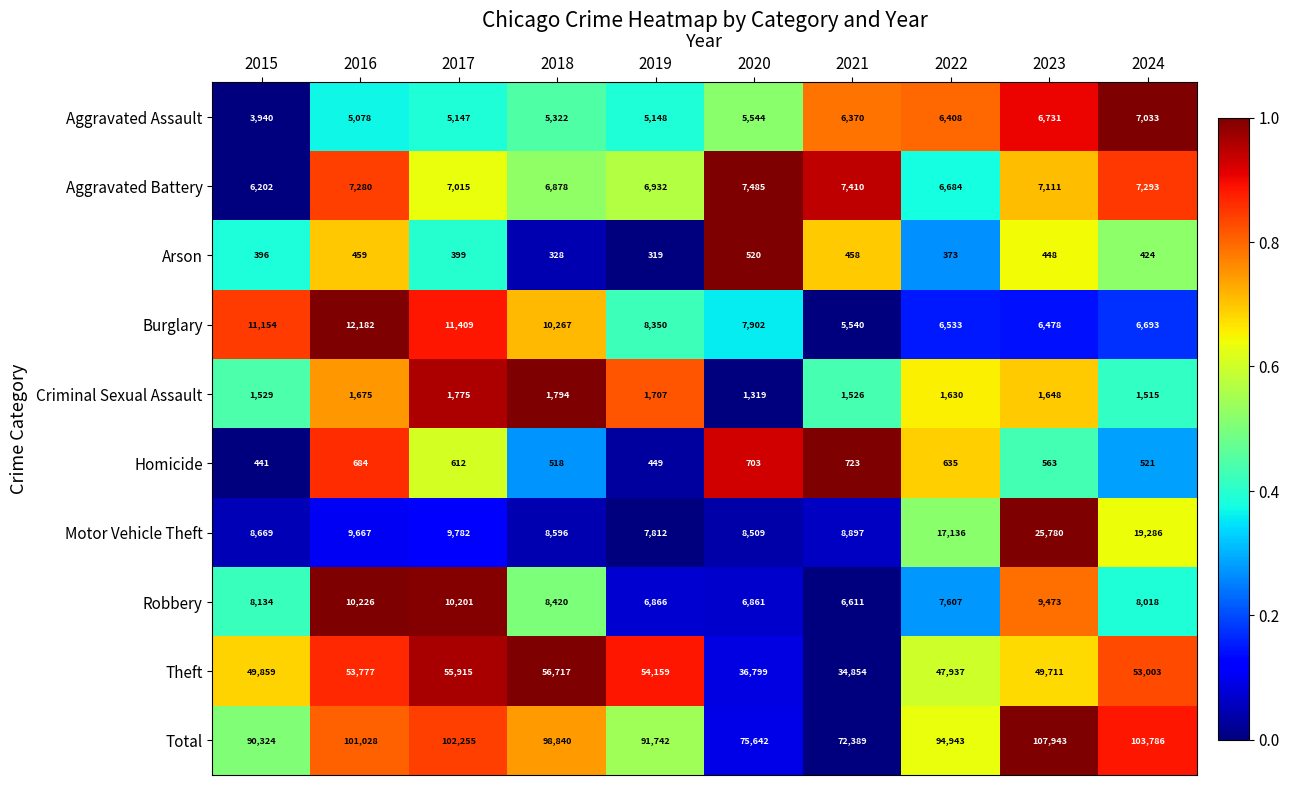

What is the minimum value shown in the chart?

319